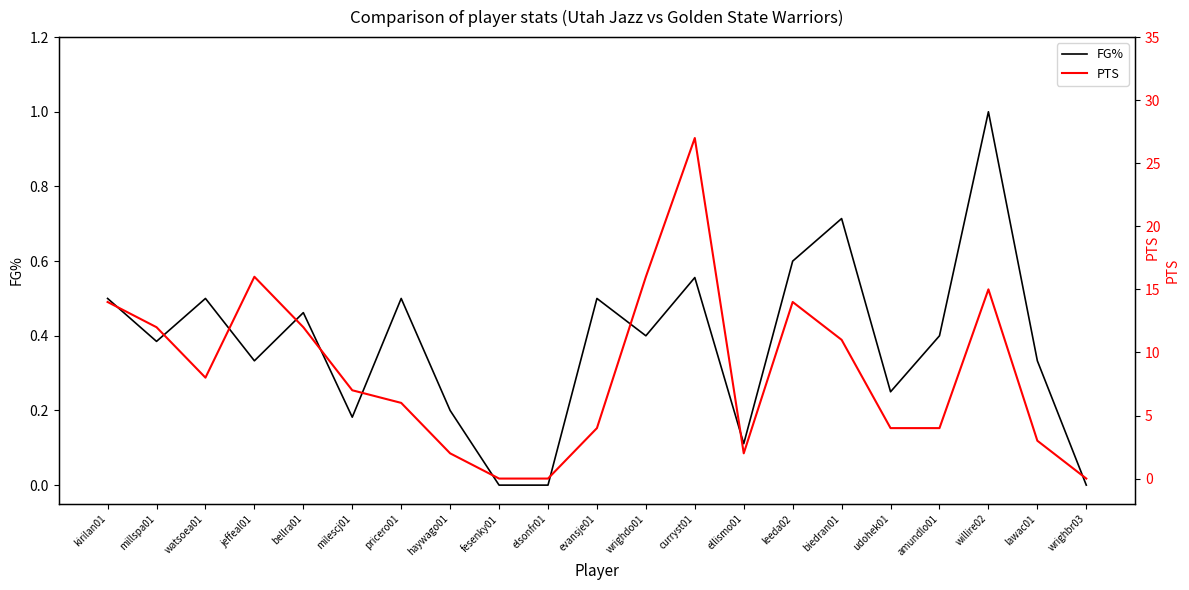

At which category is the sum across all series the highest?

curryst01